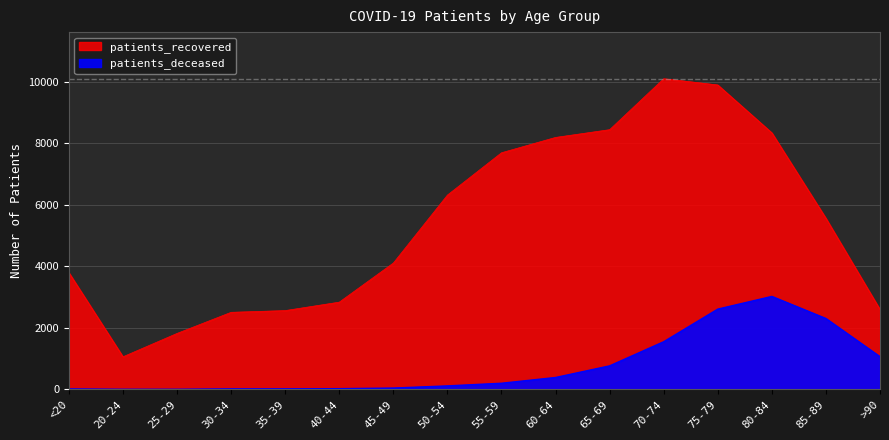

What is the label of the 8th point from the left?

50-54